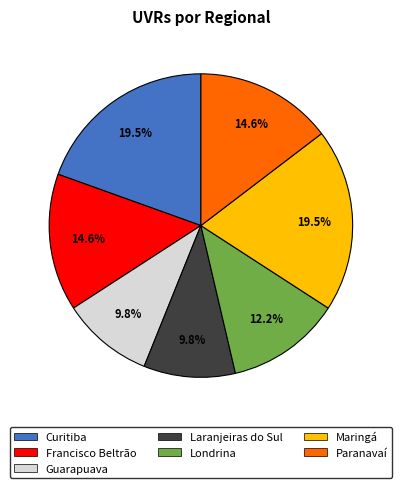

True or false: Francisco Beltrão accounts for 15% of the total.

True